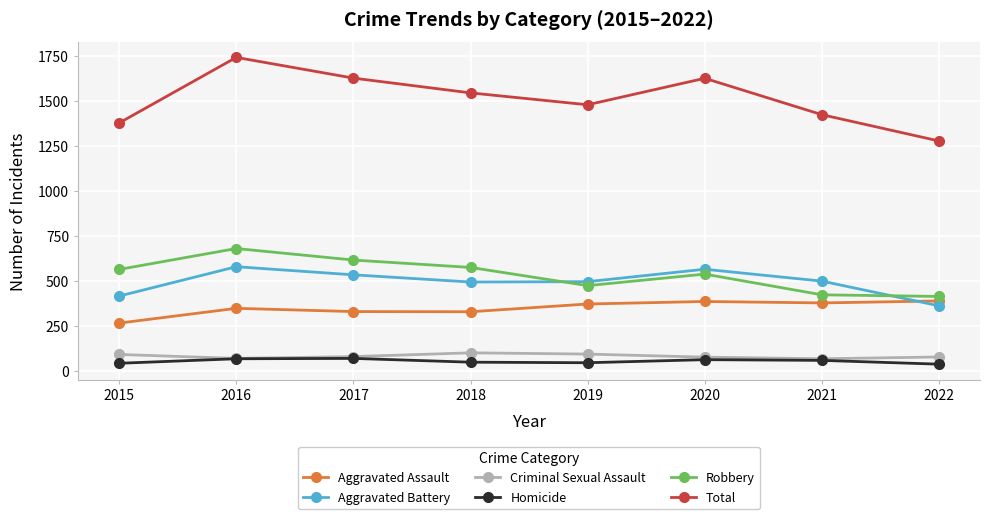

True or false: Criminal Sexual Assault and Aggravated Battery intersect in this chart.

False